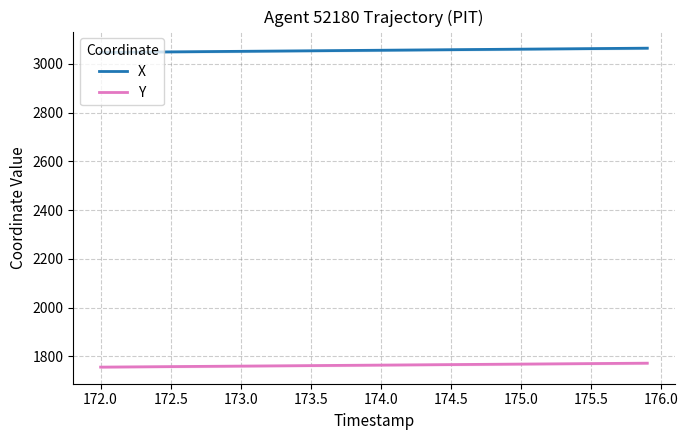

What is the highest value of the X series?

3063.8